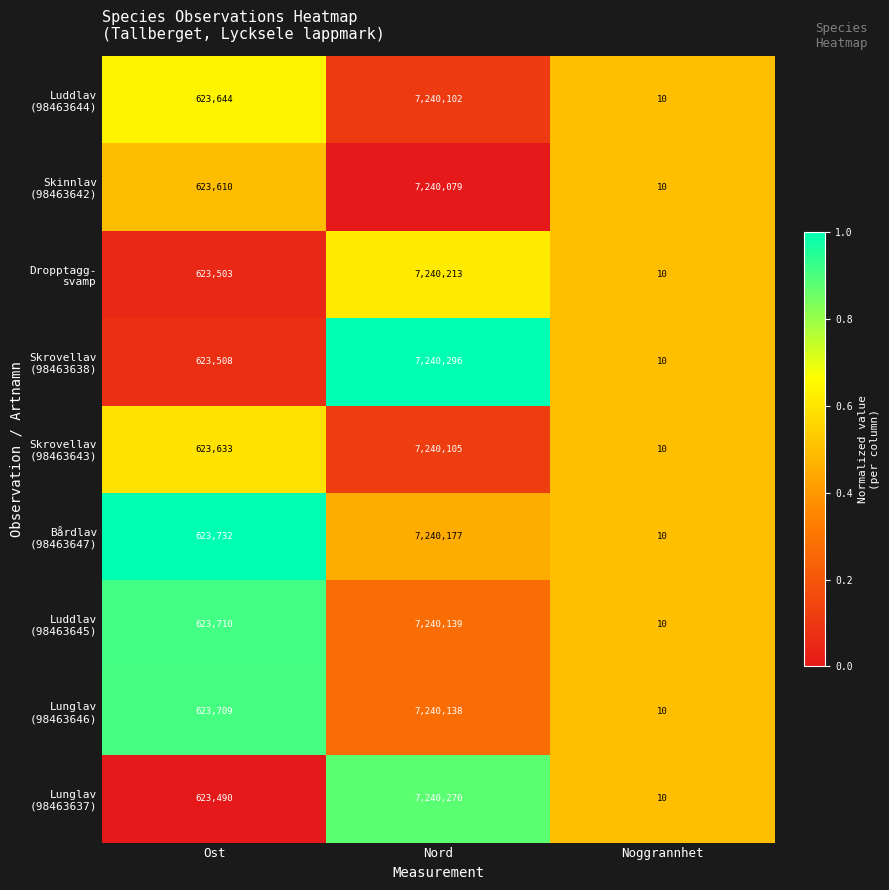

Which category has the highest value across all series?

Nord